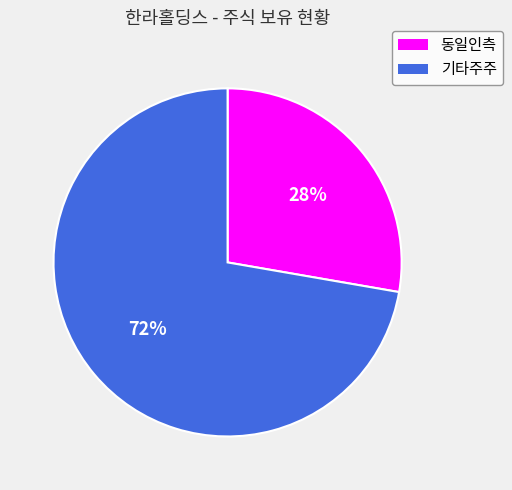

Count the number of slices in the pie.

2